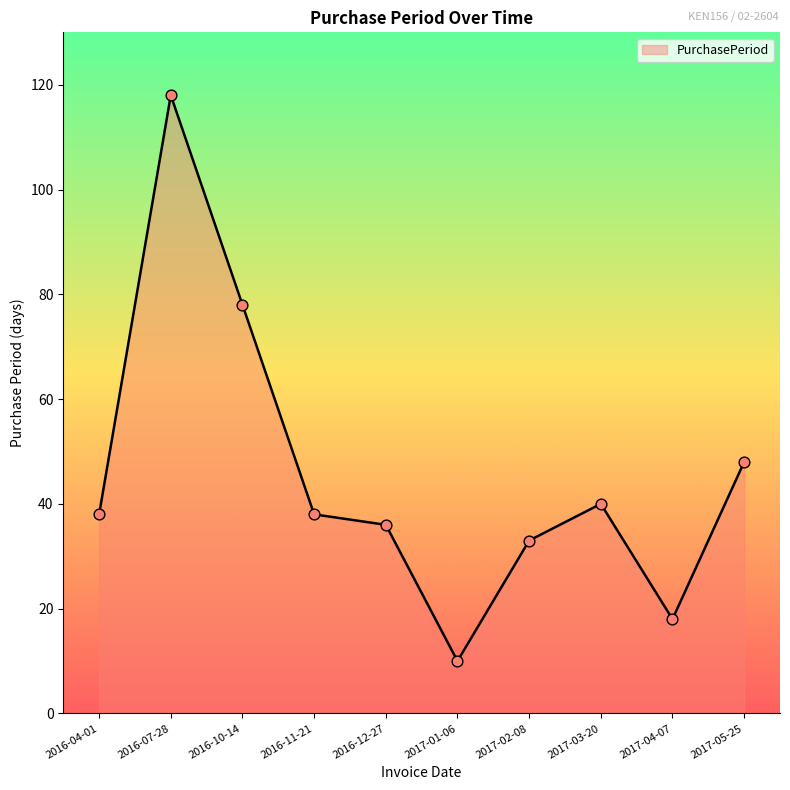

Between 2017-02-08 and 2016-10-14, which is larger?

2016-10-14